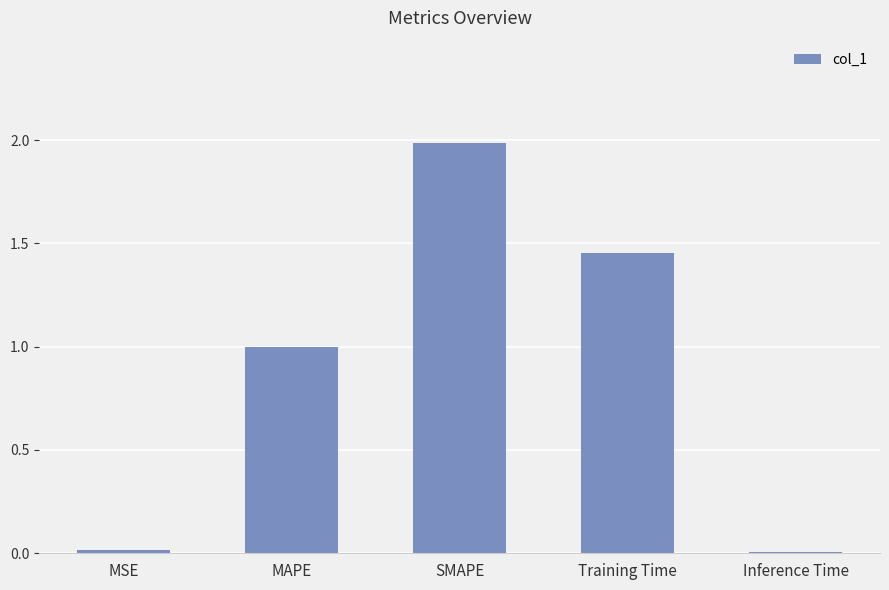

Between Training Time and MAPE, which is larger?

Training Time